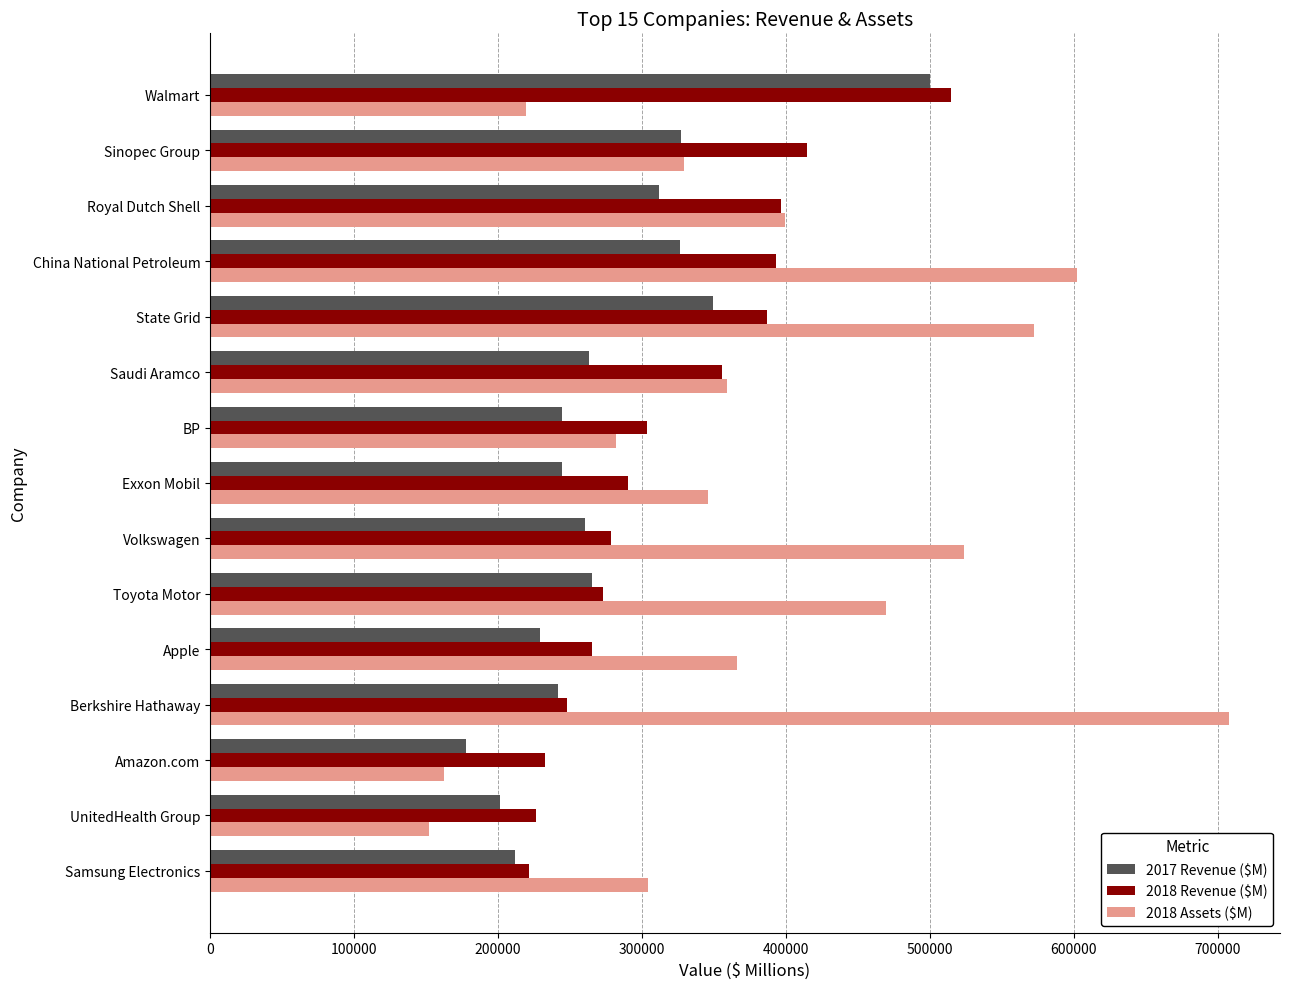

What is the total value across all series at Exxon Mobil?

880694.2